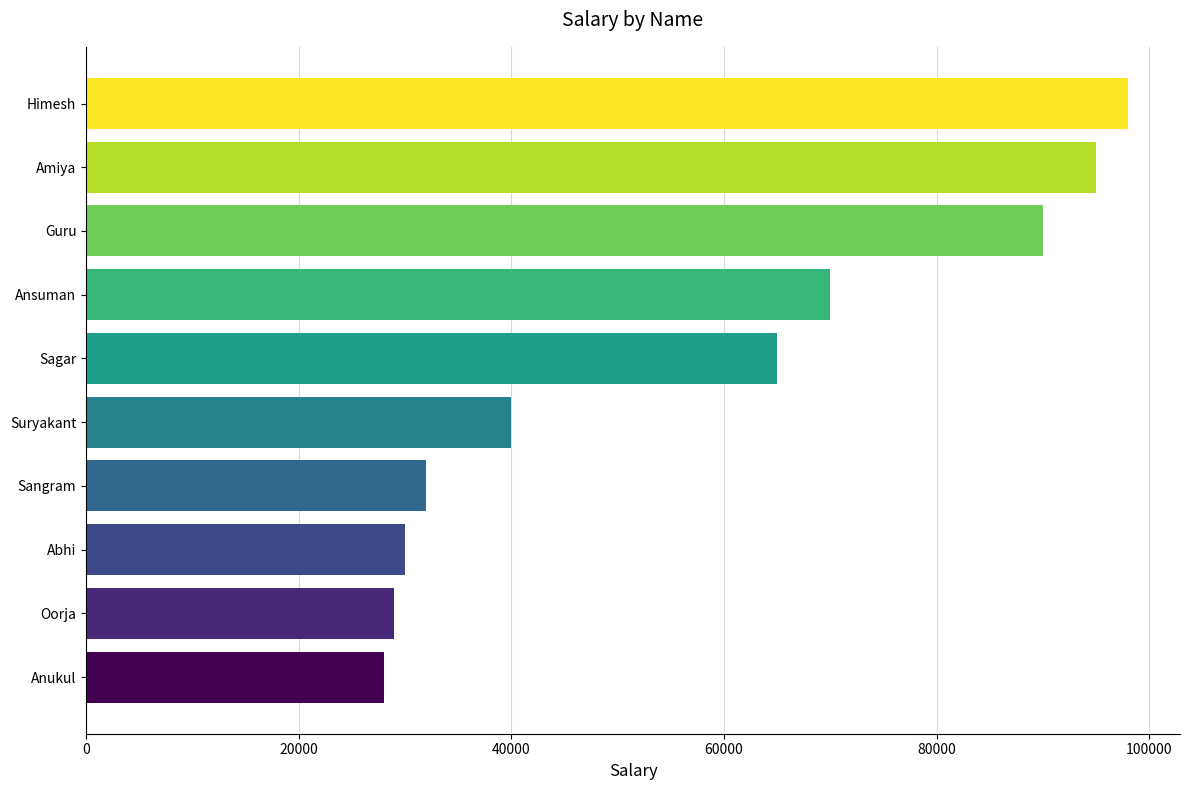

What is the sum of all values?

577000